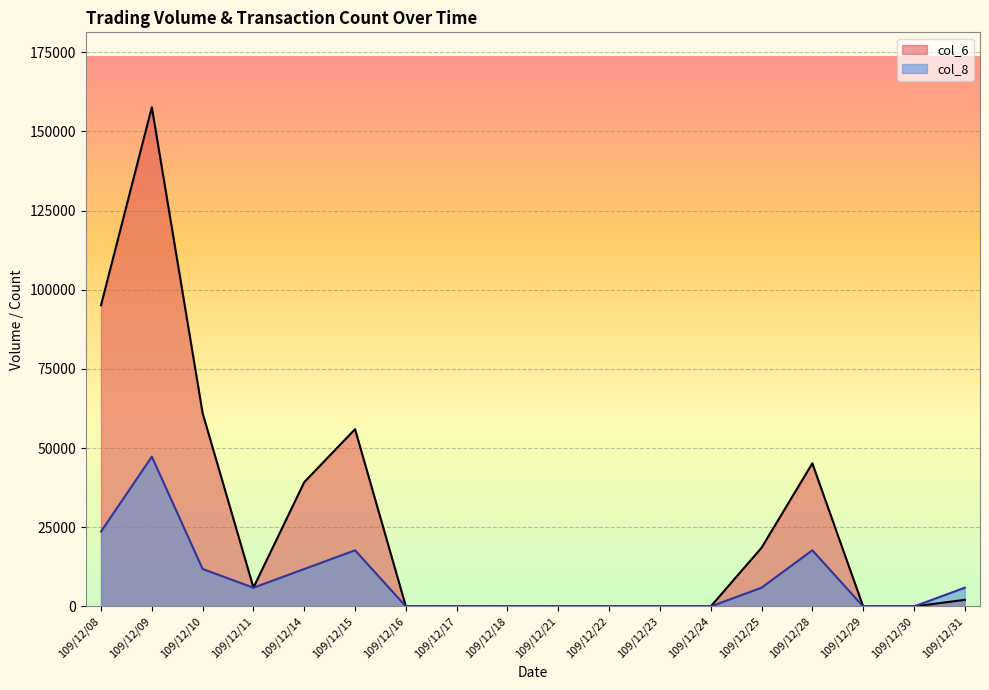

True or false: col_8 and col_6 cross at least once.

False